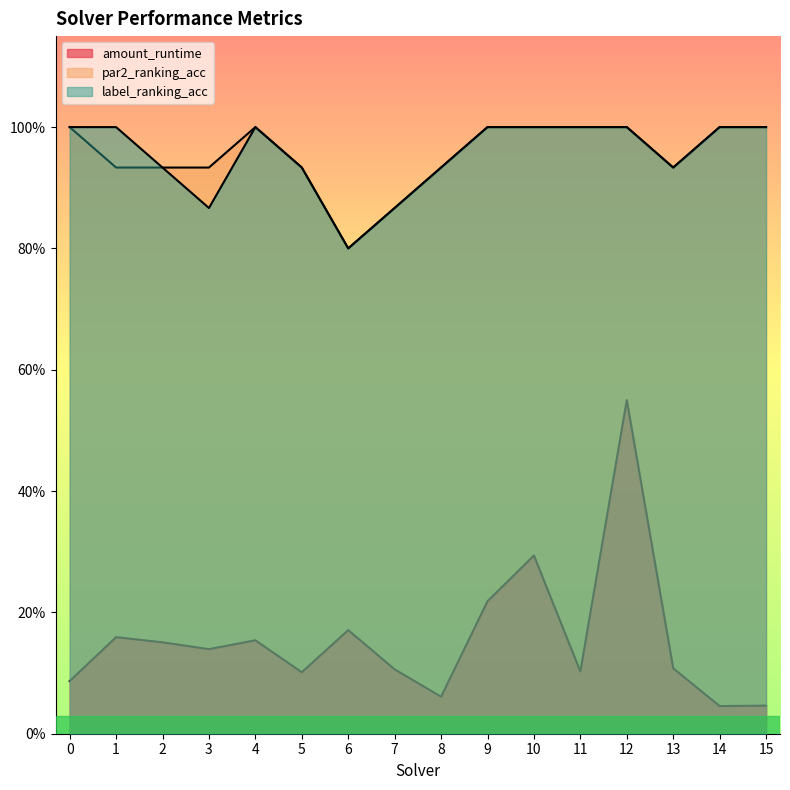

At how many categories does at least one series exceed 0?

16